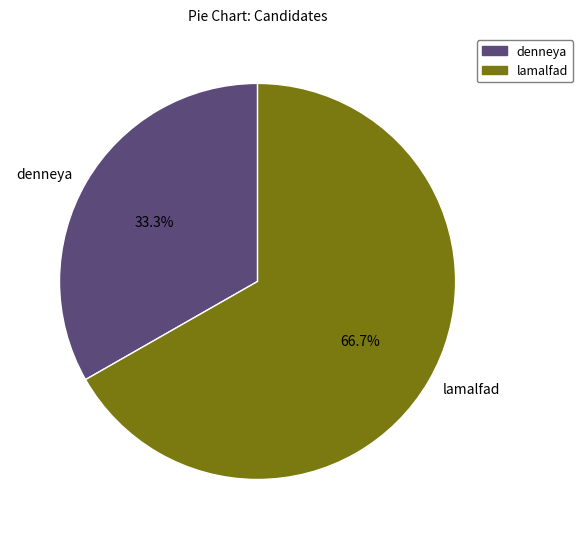

Does lamalfad represent more than half of the total?

Yes